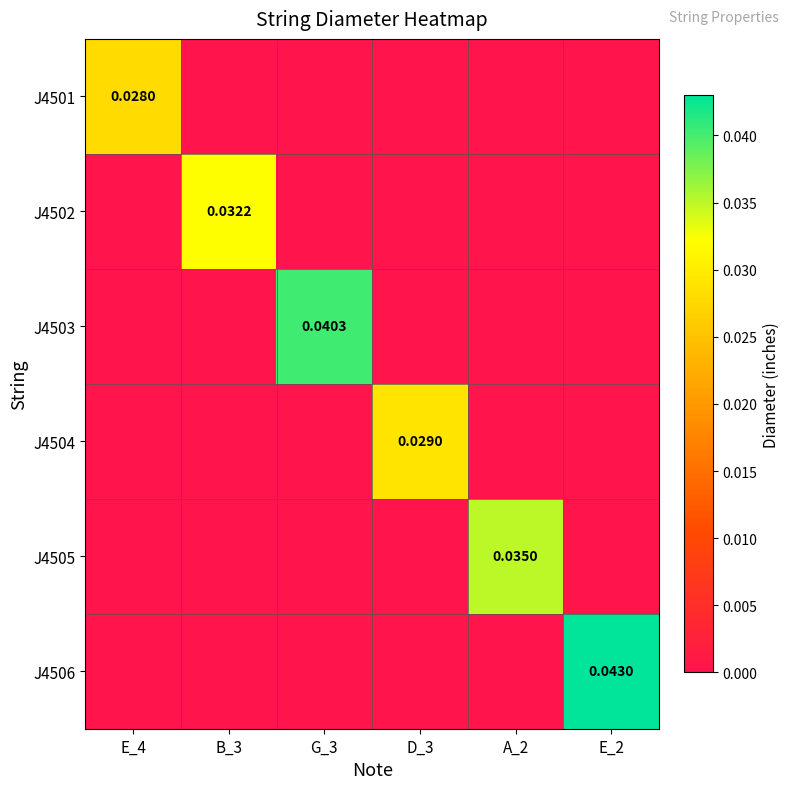

How many positive values does the J4502 series have?

1